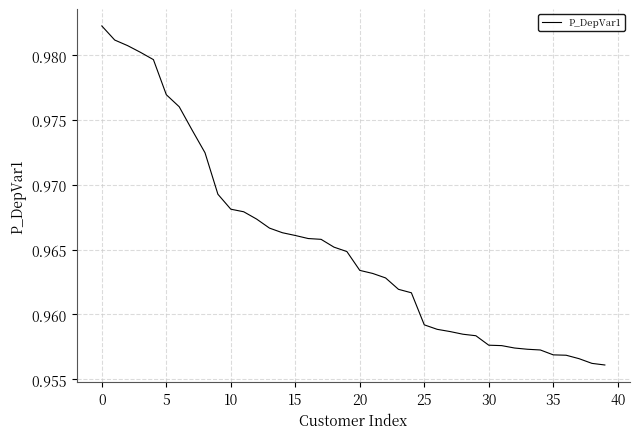

Is this an area chart (filled region under the line)?

No